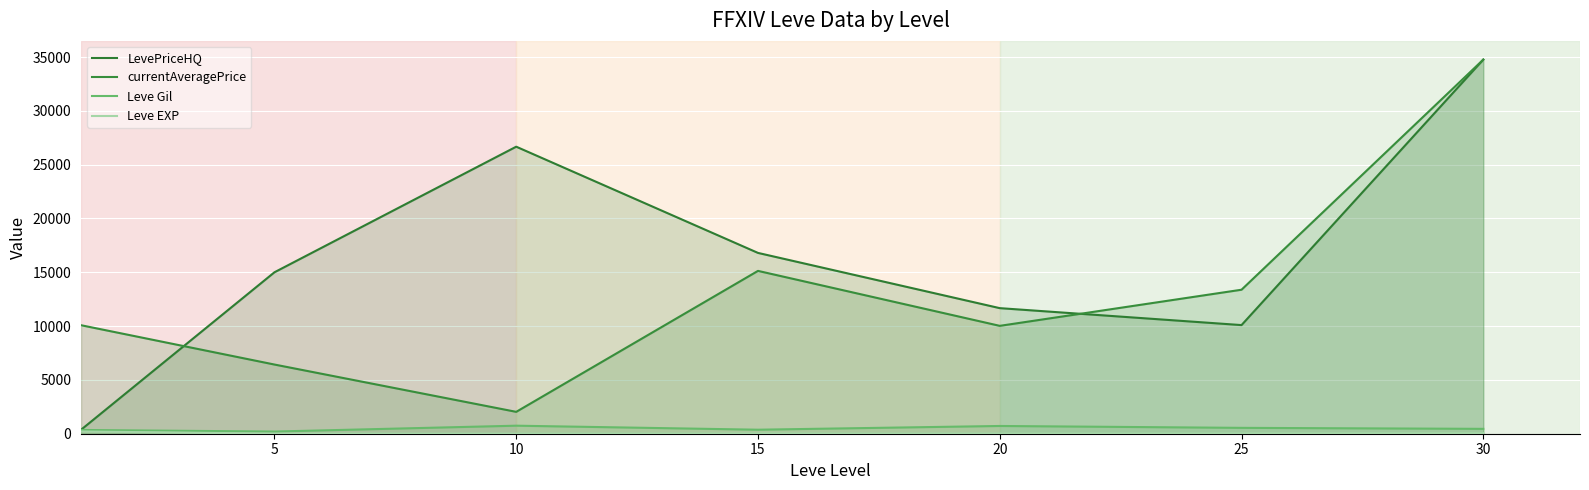

List the series in order of their peak value, highest first.

LevePriceHQ, currentAveragePrice, Leve Gil, Leve EXP